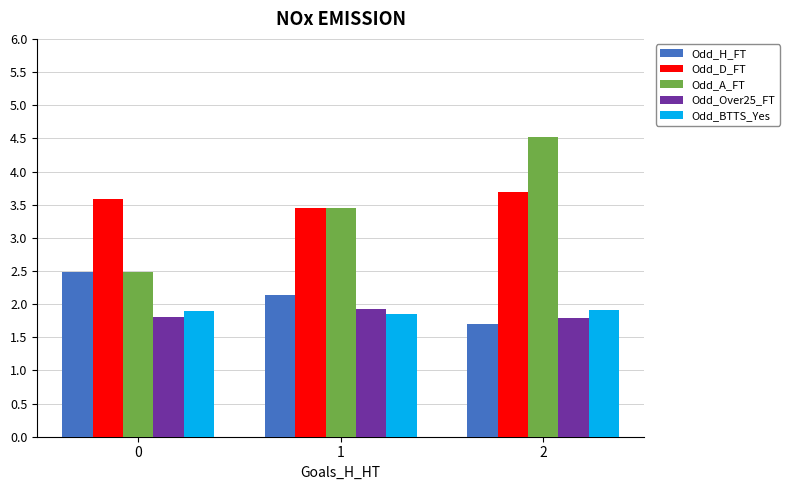

Is the value of Odd_D_FT at 0 greater than the value of Odd_BTTS_Yes at 2?

Yes